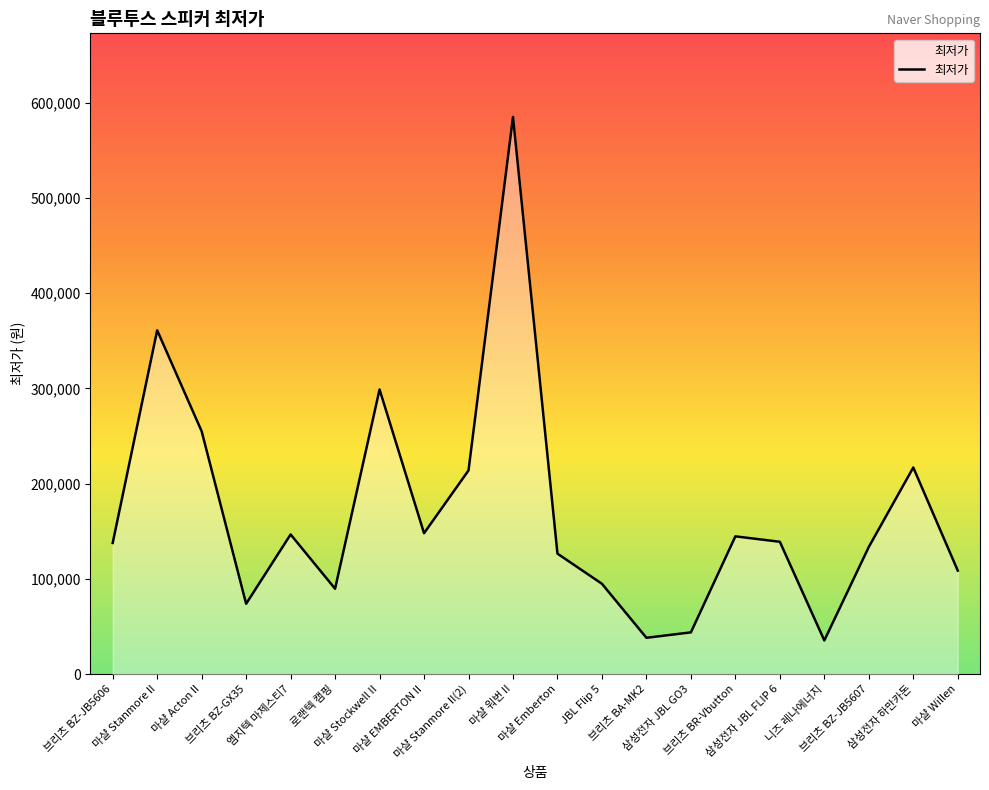

What is the smallest value displayed?

35400